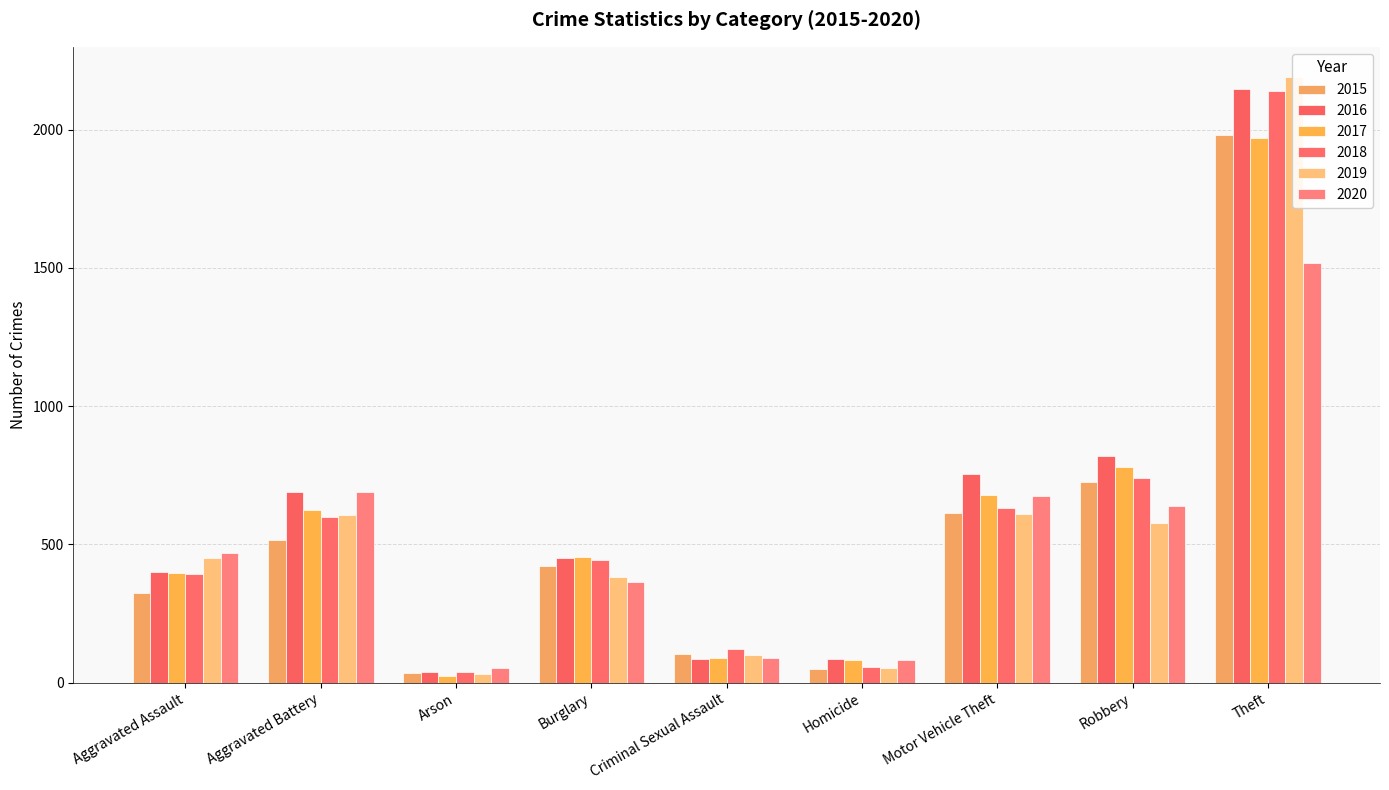

True or false: 2017 has a value of 780 at Robbery.

True